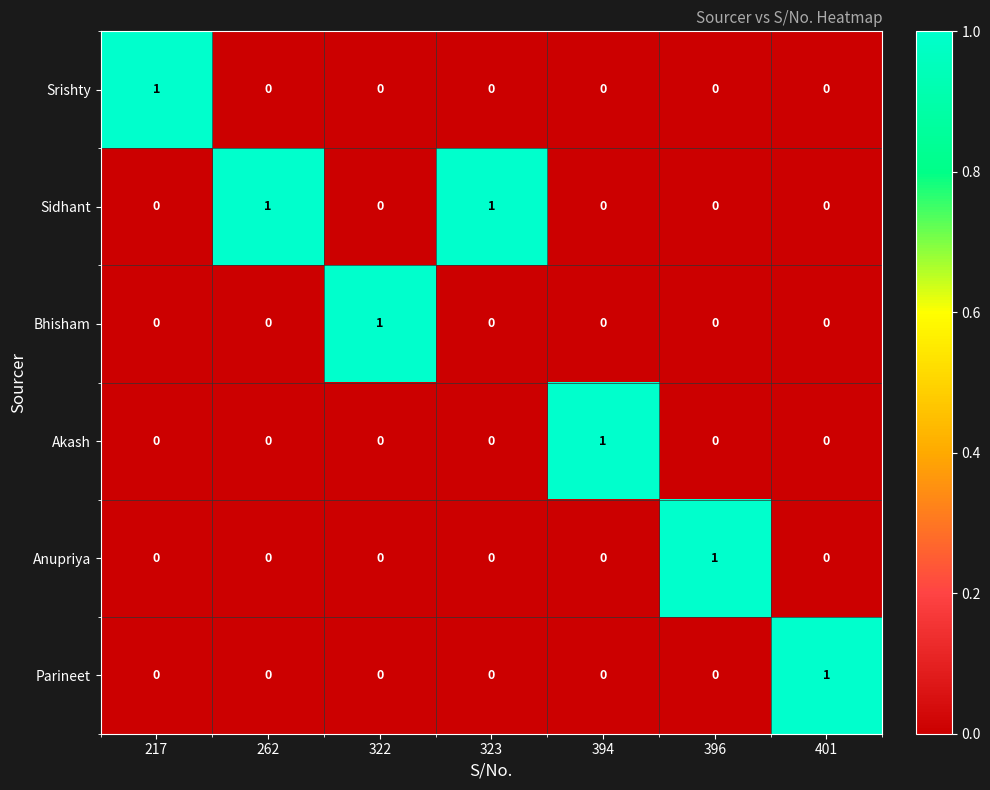

Which series has the largest total across all categories?

Sidhant